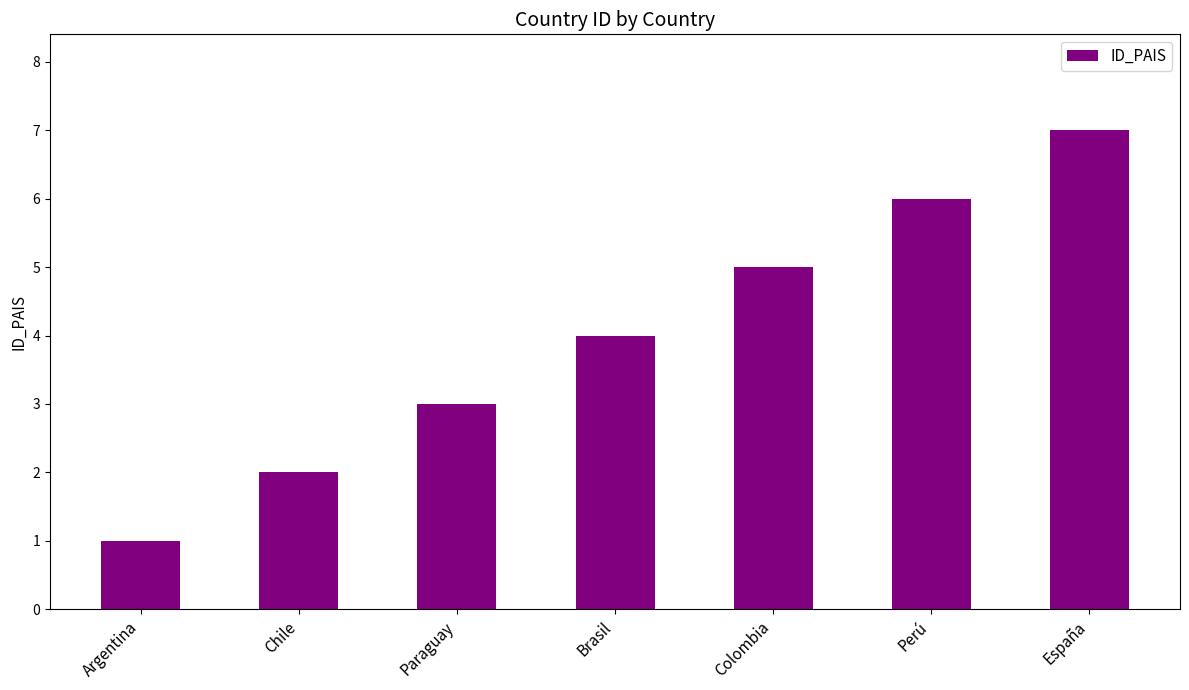

The chart shows a value of 12 at España. True or false?

False